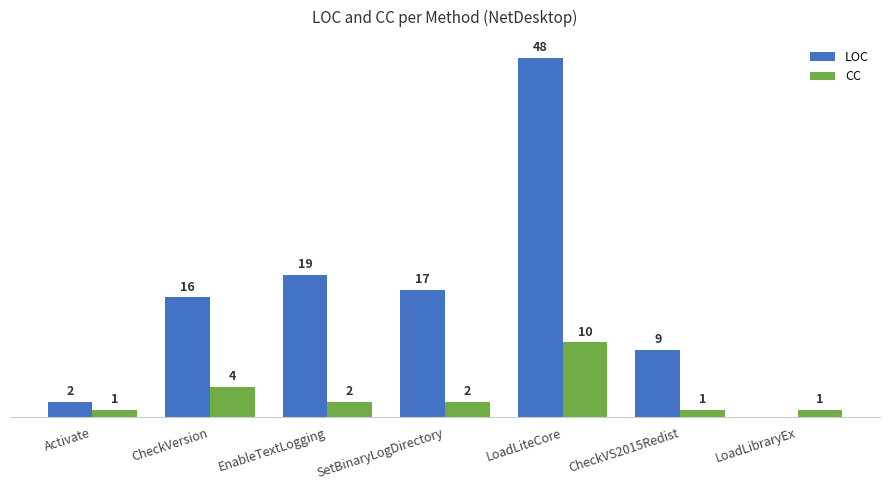

Which category has the highest value in the LOC series?

LoadLiteCore